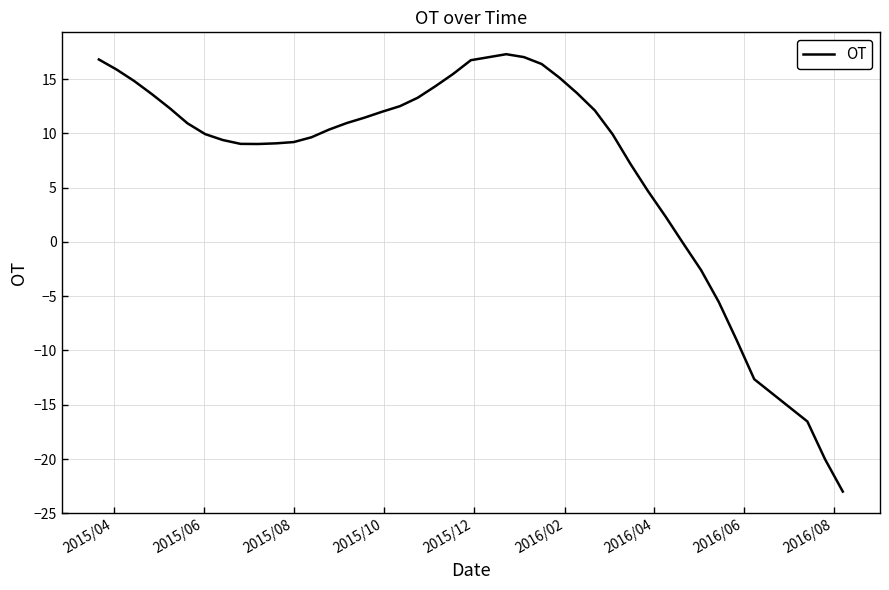

What is the minimum value shown in the chart?

-23.0